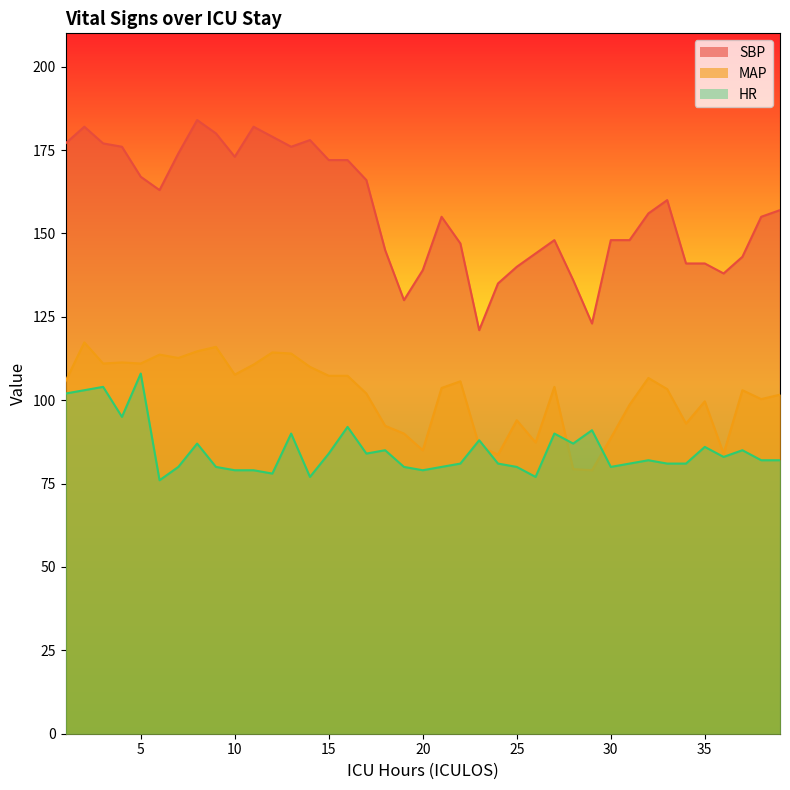

At which label does SBP reach its peak?

8